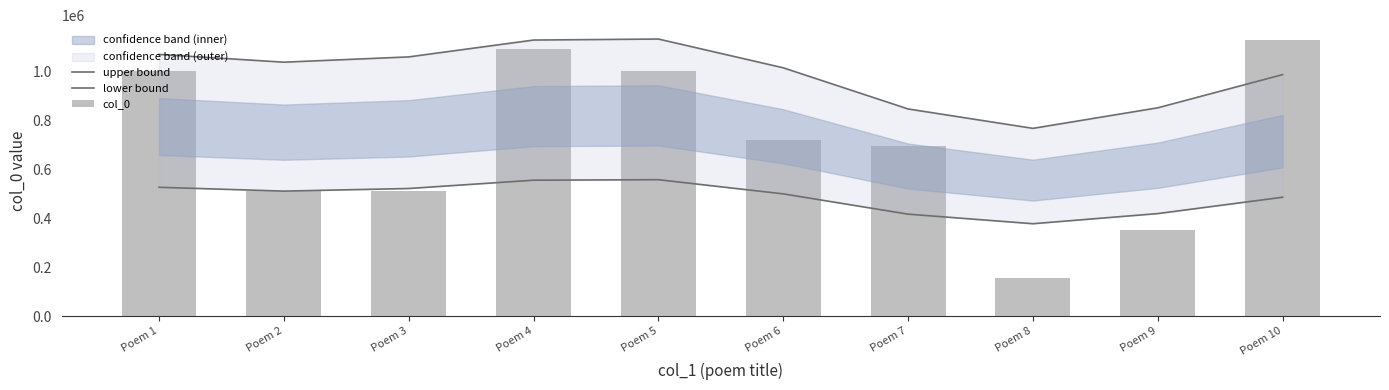

List the series in order of their peak value, lowest first.

lower bound, col_0, upper bound